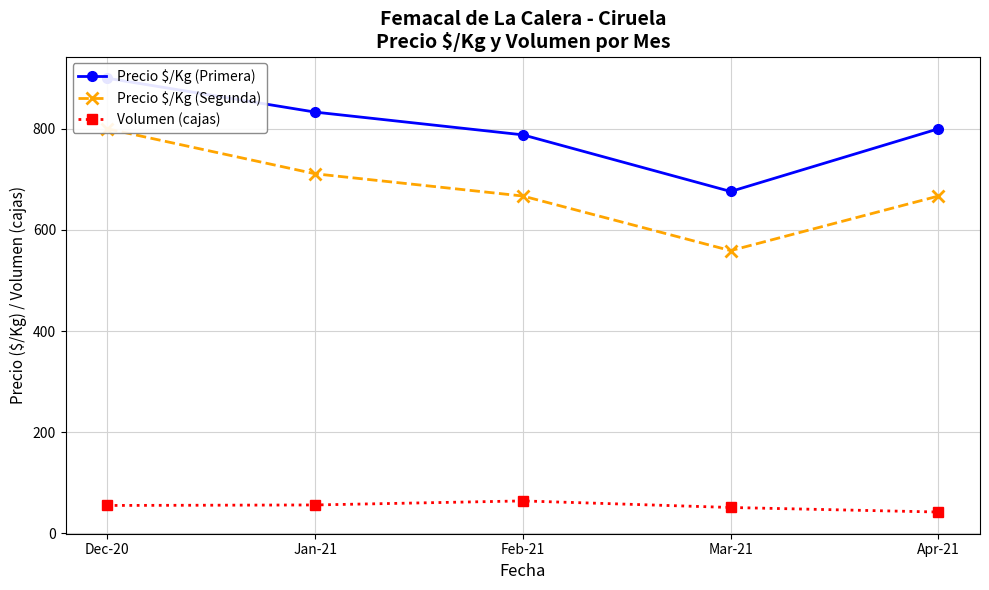

What are all the series names shown in the legend?

Precio $/Kg (Primera), Precio $/Kg (Segunda), Volumen (cajas)